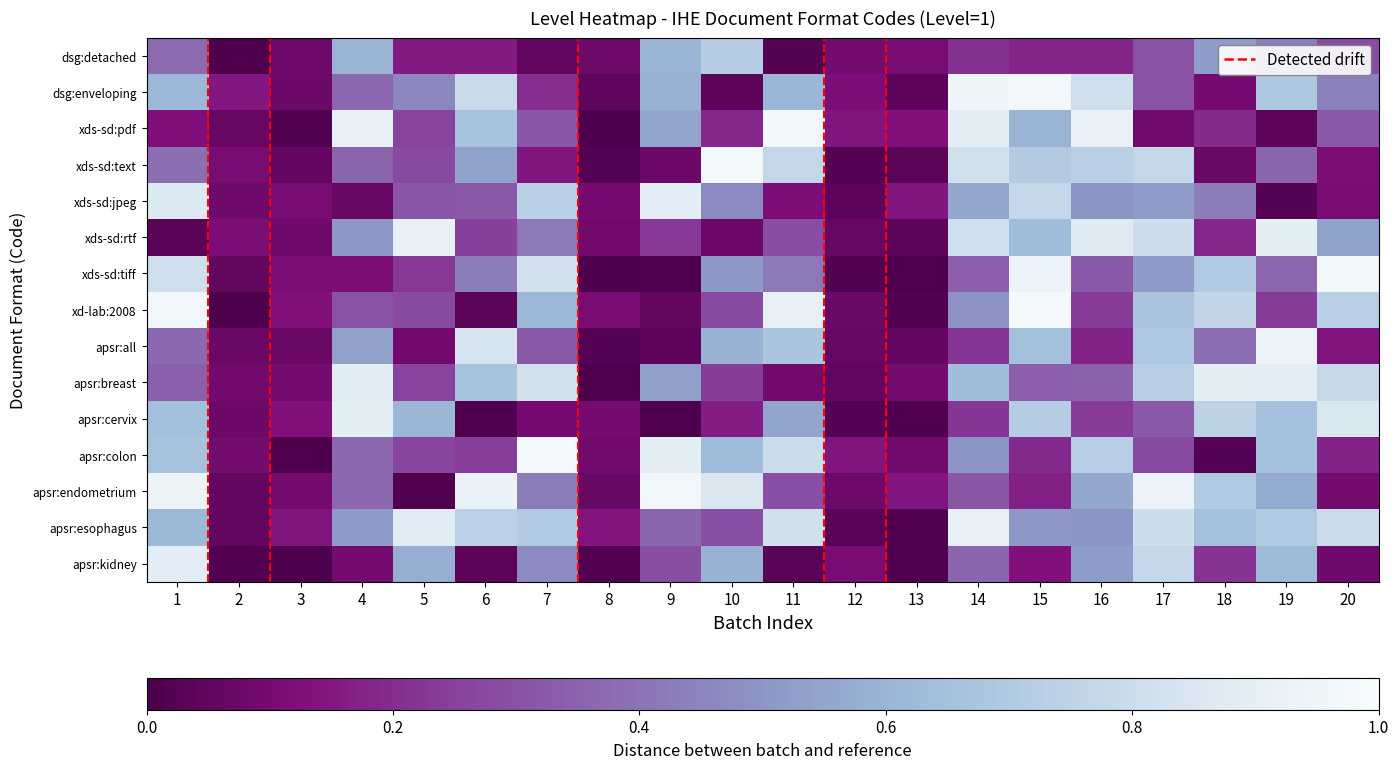

How many categories are shown in the chart?

20